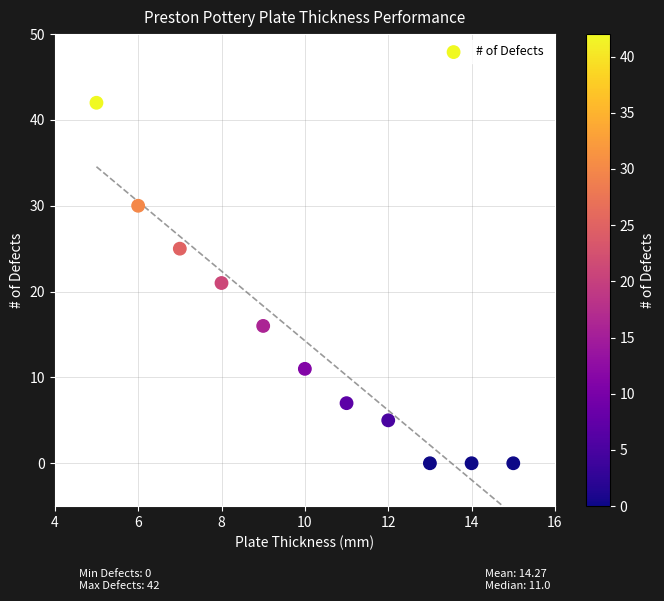

What is the average Y value?

14